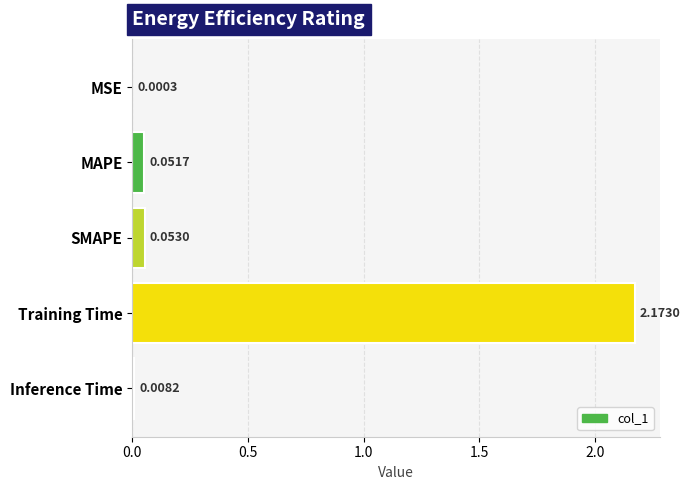

What is the change in value from SMAPE to Training Time?

+2.1